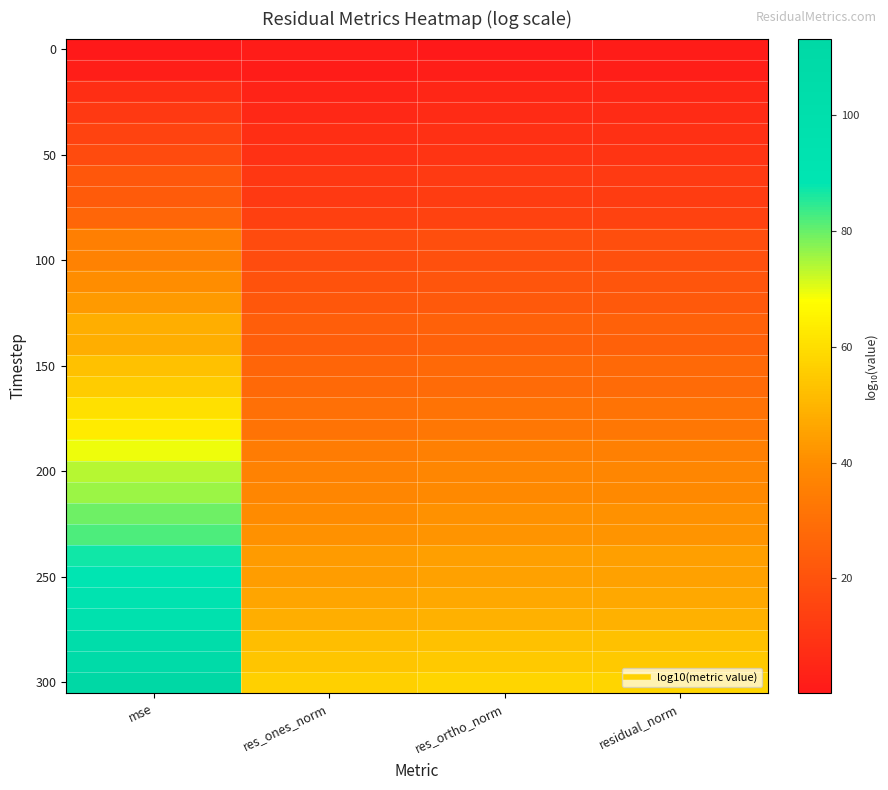

What is the total value across all series at residual_norm?

870.7